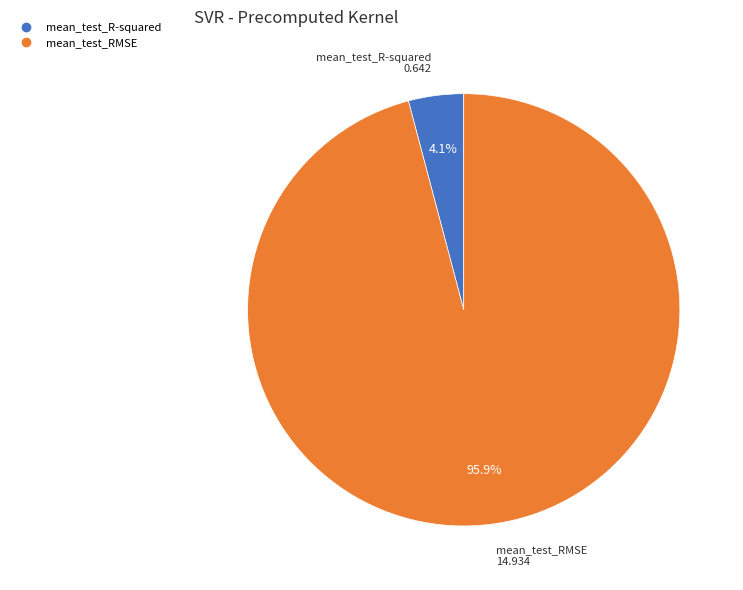

What percentage is the mean_test_RMSE slice, to the nearest percent?

96%